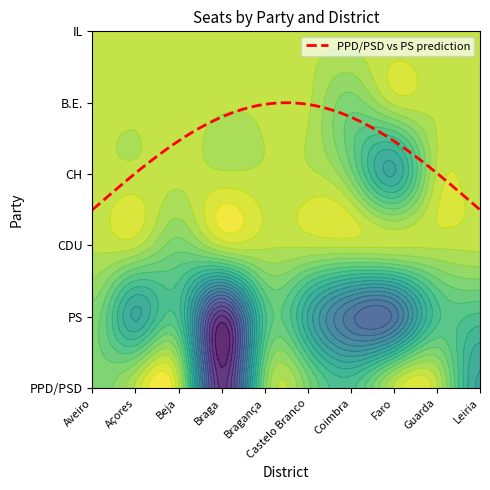

At how many categories does at least one series exceed 5?

2